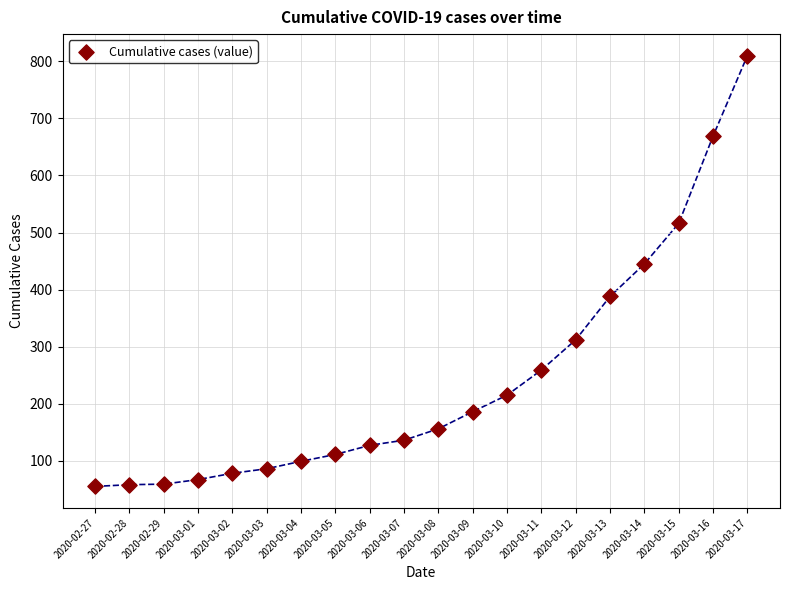

What is the range of Y values (max minus min)?

755